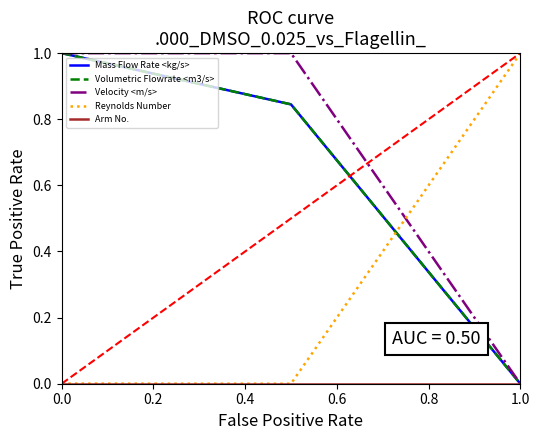

What is the maximum value for Volumetric Flowrate <m3/s>?

1.0